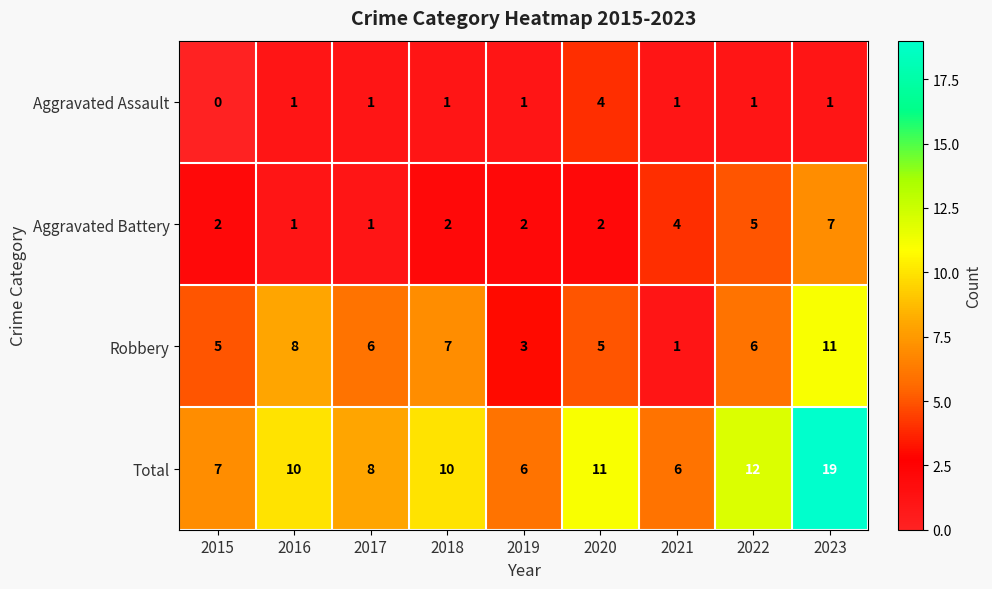

What is the total value across all series at 2020?

22